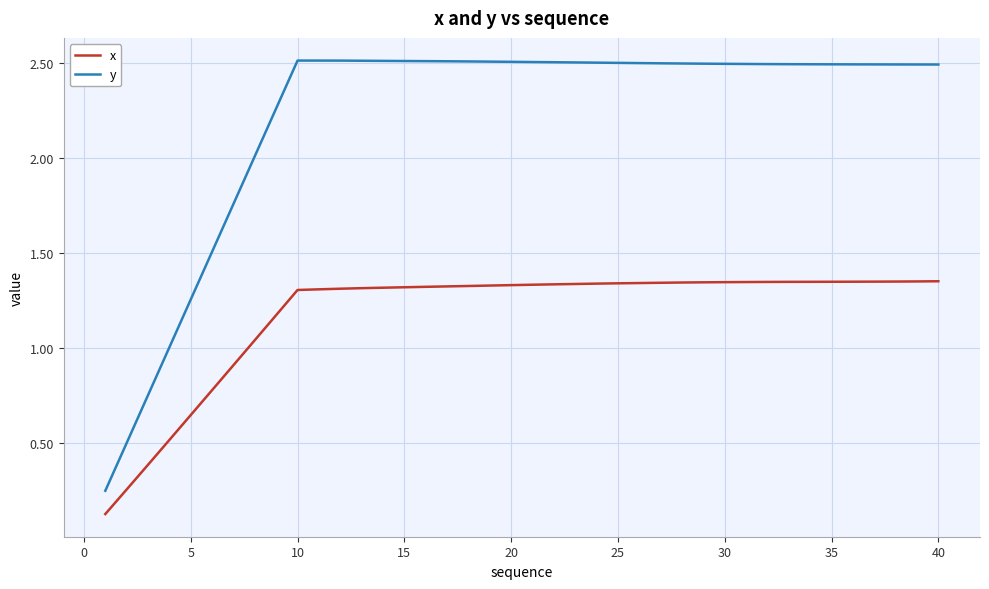

Which series has the largest range (max minus min)?

y